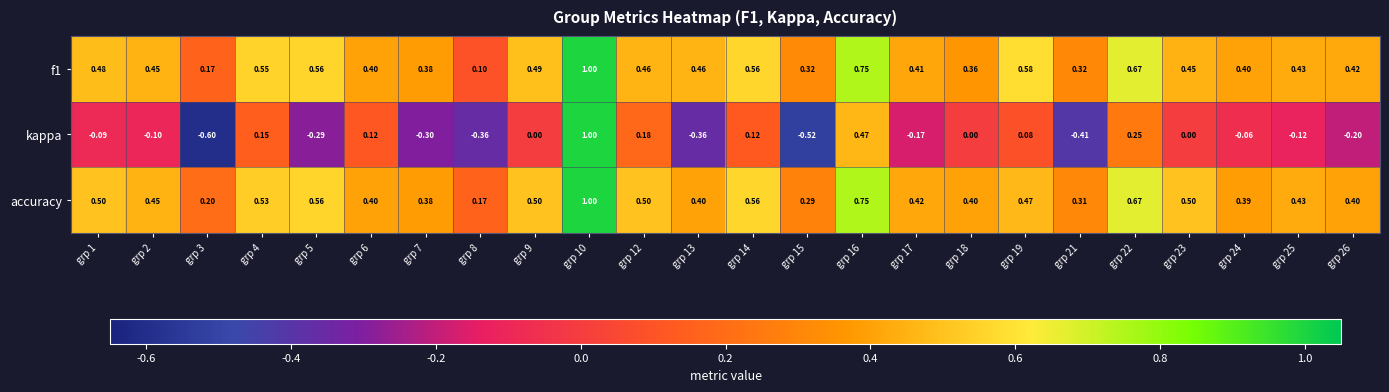

Is the value of f1 at grp 18 greater than the value of kappa at grp 25?

Yes